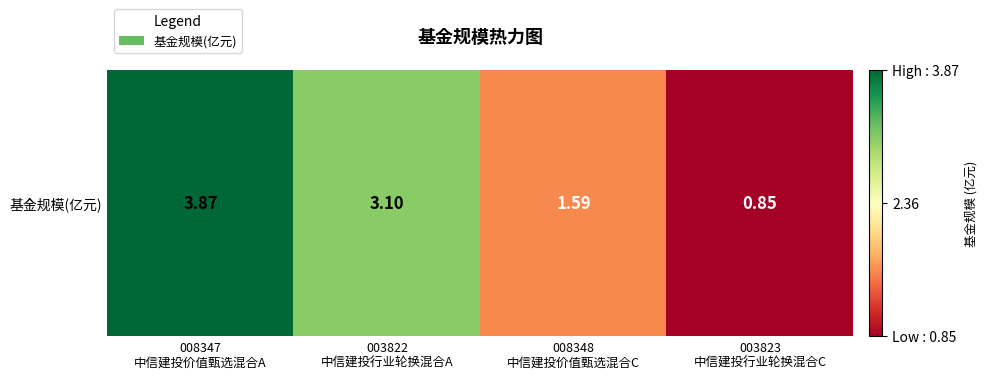

Between 003823
中信建投行业轮换混合C and 003822
中信建投行业轮换混合A, which is larger?

003822
中信建投行业轮换混合A